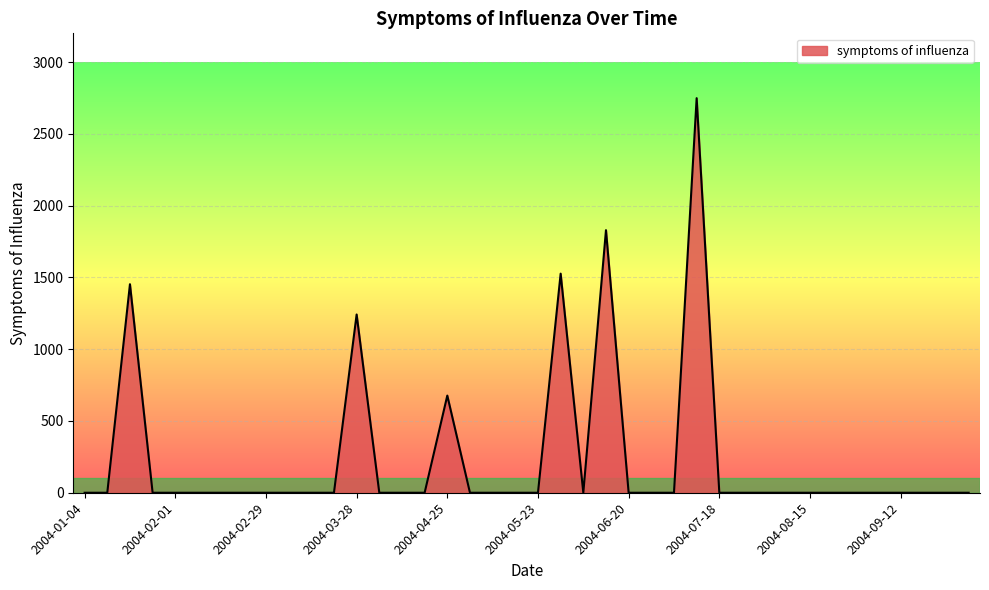

What is the difference between the second highest and minimum values?

1829.0